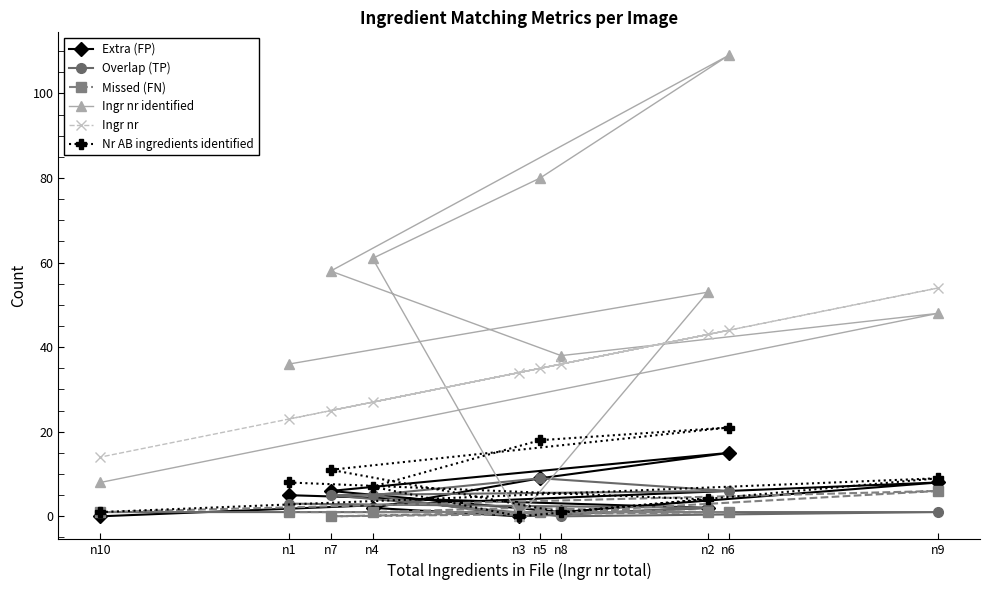

Reading left to right, extract all data points from this chart.

Extra (FP): n10=0	n1=5	n7=6	n4=2	n3=0	n5=9	n8=1	n2=2	n6=15	n9=8
Overlap (TP): n10=1	n1=3	n7=5	n4=5	n3=0	n5=9	n8=0	n2=2	n6=6	n9=1
Missed (FN): n10=1	n1=1	n7=0	n4=1	n3=2	n5=1	n8=1	n2=1	n6=1	n9=6
Ingr nr identified: n10=8	n1=36	n7=58	n4=61	n3=0	n5=80	n8=38	n2=53	n6=109	n9=48
Ingr nr: n10=14	n1=23	n7=25	n4=27	n3=34	n5=35	n8=36	n2=43	n6=44	n9=54
Nr AB ingredients identified: n10=1	n1=8	n7=11	n4=7	n3=0	n5=18	n8=1	n2=4	n6=21	n9=9